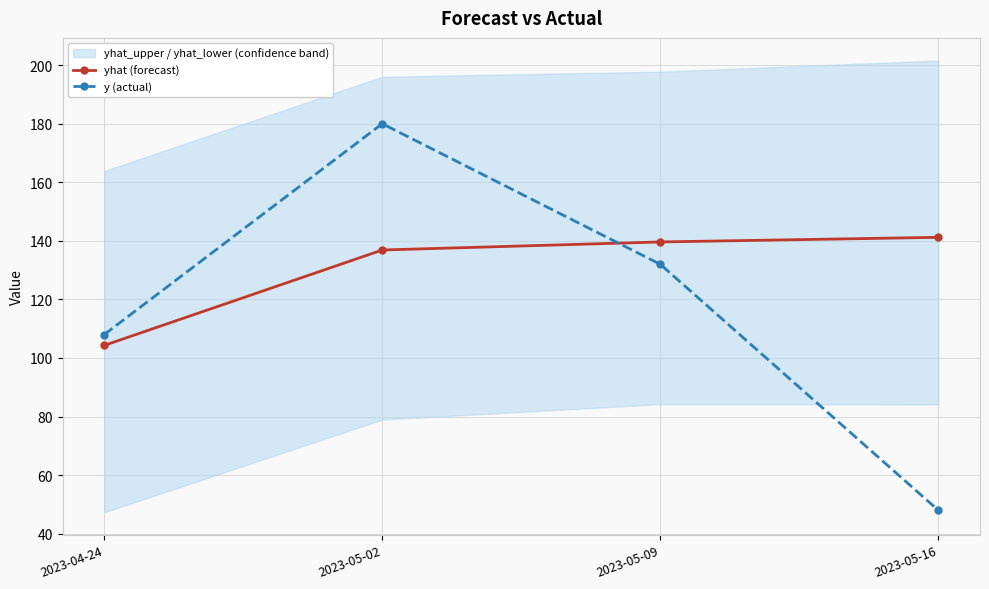

Rank the series by their maximum value, from lowest to highest.

yhat (forecast), y (actual)